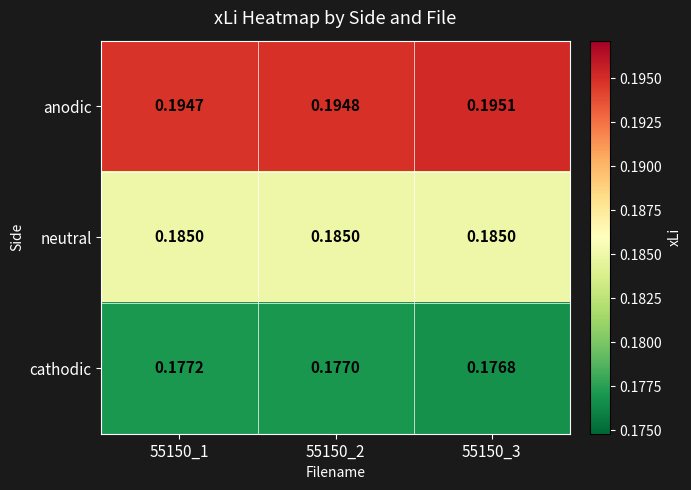

Rank the series by their average value, from lowest to highest.

cathodic, neutral, anodic